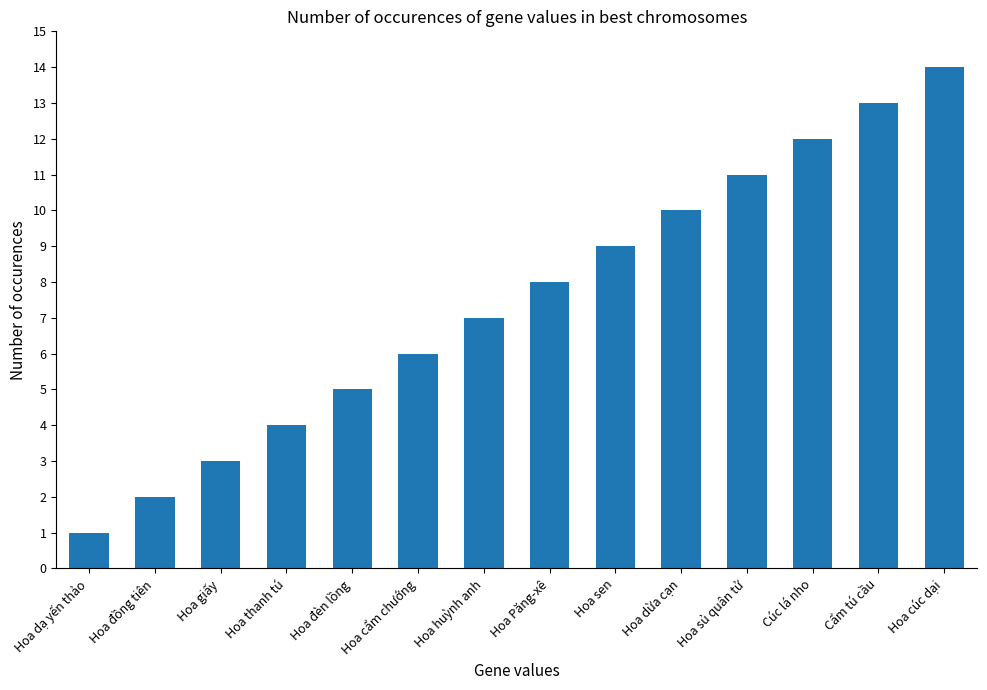

Reading right to left, what are all the values shown in this chart?

Hoa cúc dại=14	Cẩm tú cầu=13	Cúc lá nho=12	Hoa sủ quân tử=11	Hoa dừa cạn=10	Hoa sen=9	Hoa Păng-xê=8	Hoa huỳnh anh=7	Hoa cẩm chướng=6	Hoa đèn lồng=5	Hoa thanh tú=4	Hoa giấy=3	Hoa đồng tiên=2	Hoa dạ yến thảo=1